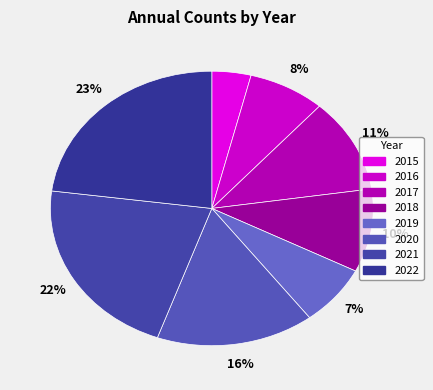

To the nearest percent, what is the difference between the largest and smallest slice percentages?

19%